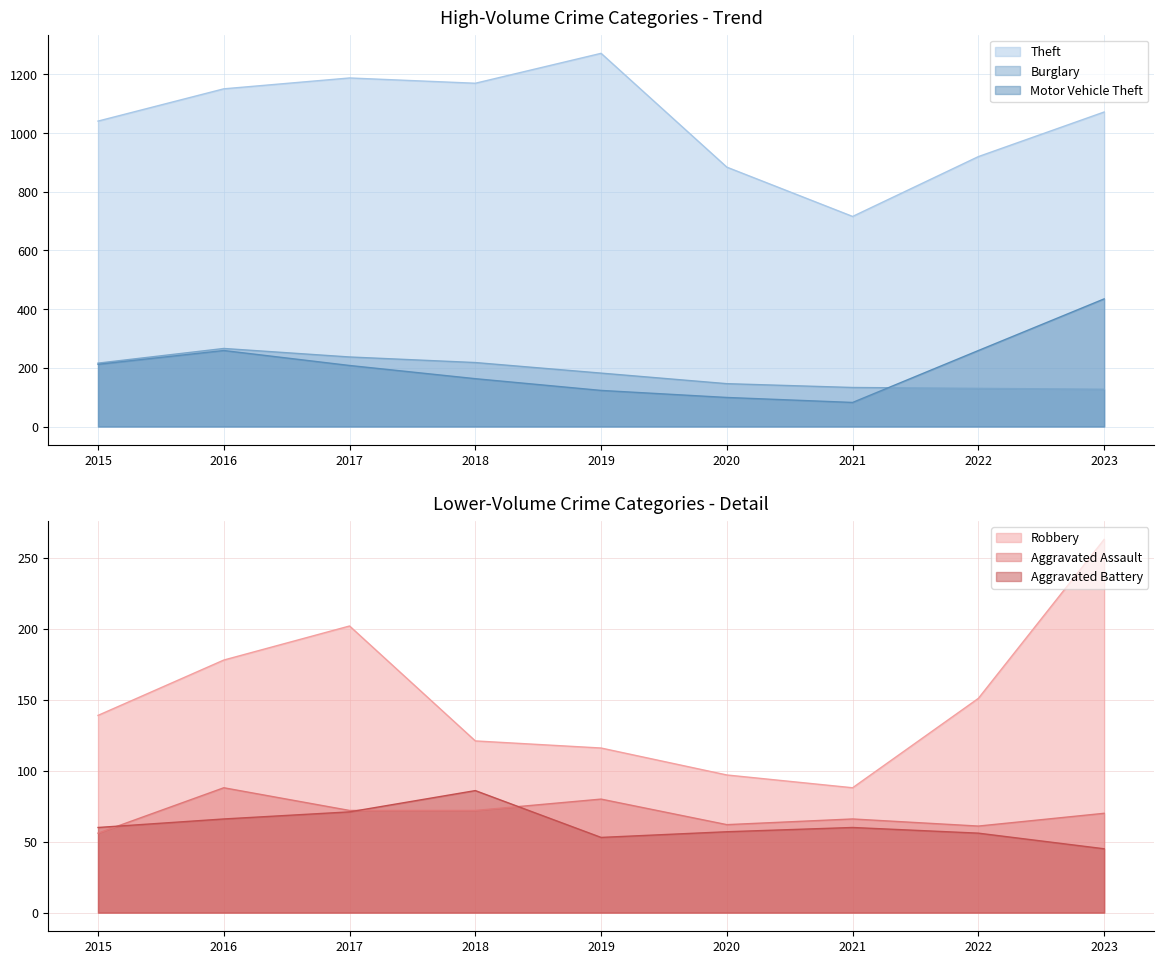

True or false: Robbery and Aggravated Battery cross at least once.

False